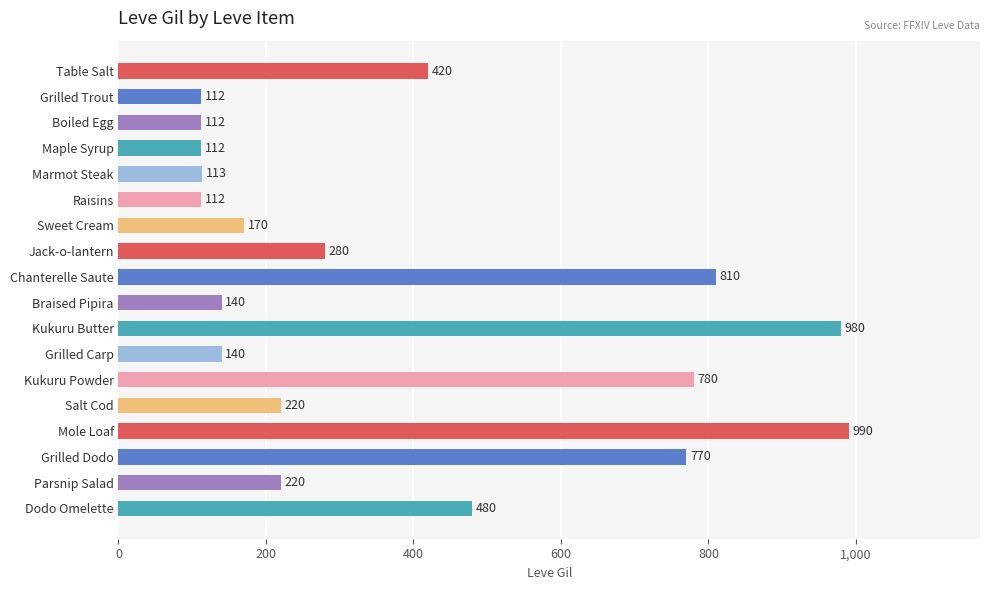

What is the difference between the maximum and minimum values?

878